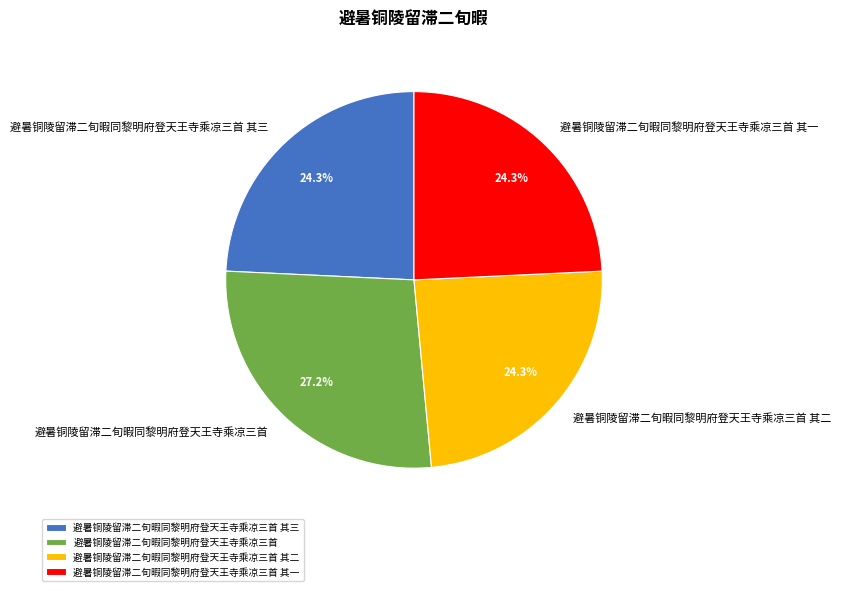

What portion of the pie excludes 避暑铜陵留滞二旬暇同黎明府登天王寺乘凉三首 其三?

75.7%